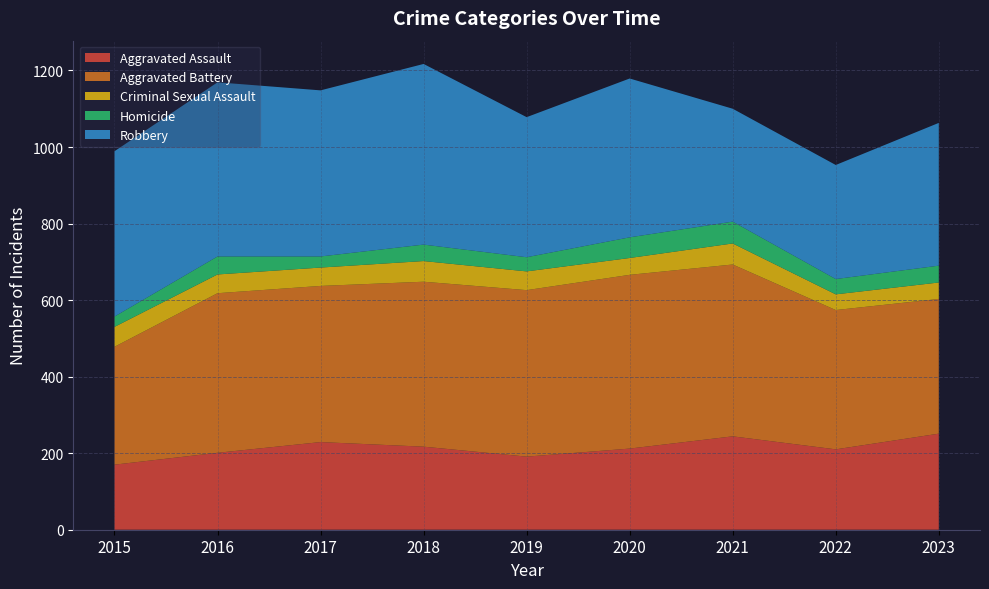

Reading left to right, transcribe all the data shown in this chart.

Aggravated Assault: 170	201	229	217	191	212	244	210	251
Aggravated Battery: 308	417	408	431	435	454	449	364	352
Criminal Sexual Assault: 52	49	48	54	49	44	55	41	43
Homicide: 27	47	29	43	37	54	57	40	44
Robbery: 432	455	434	472	366	415	295	298	373